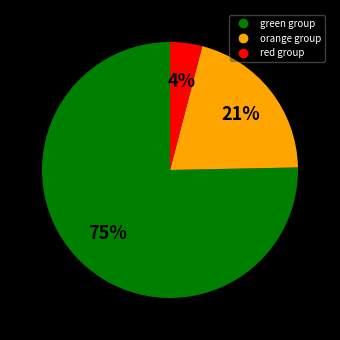

Is there any slice that represents more than half of the pie?

Yes